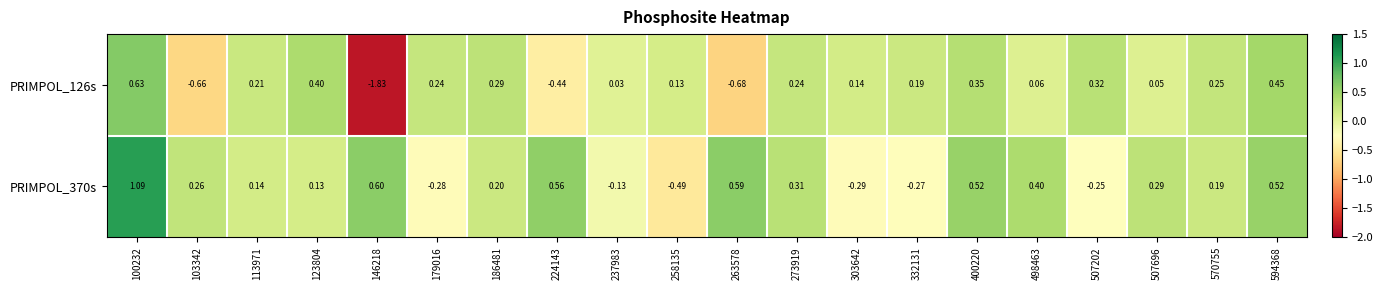

At how many categories does at least one series exceed 0?

20